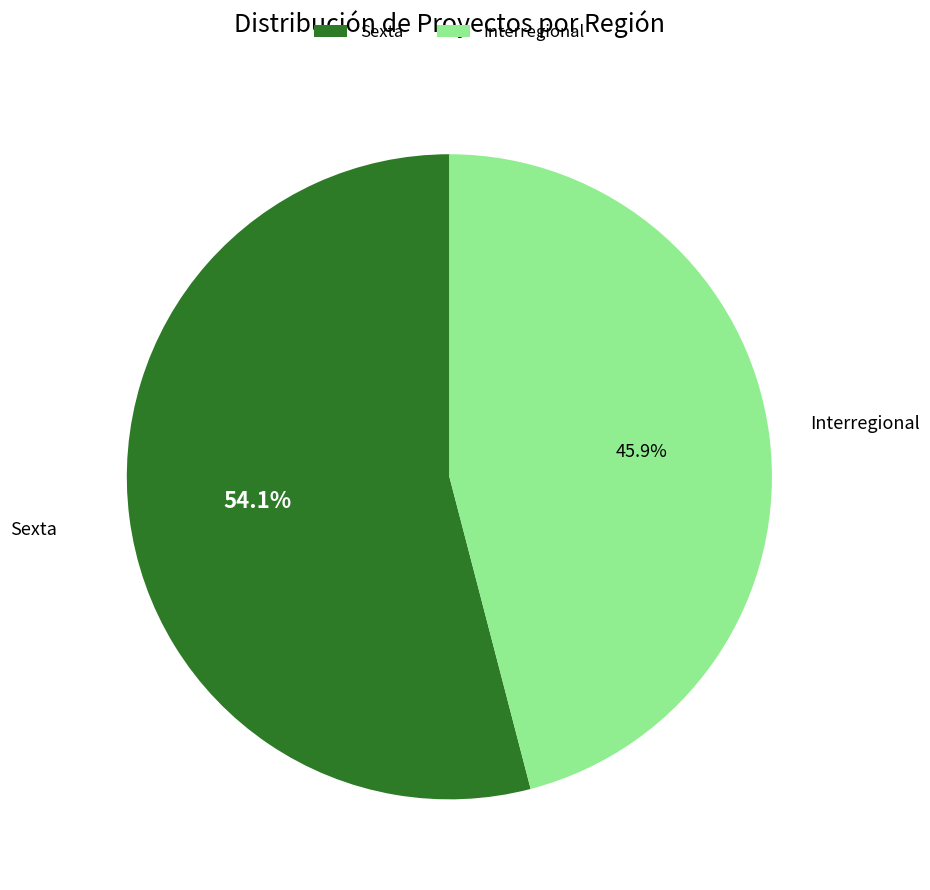

Approximately how many times larger is the value at Sexta compared to Interregional?

1.2